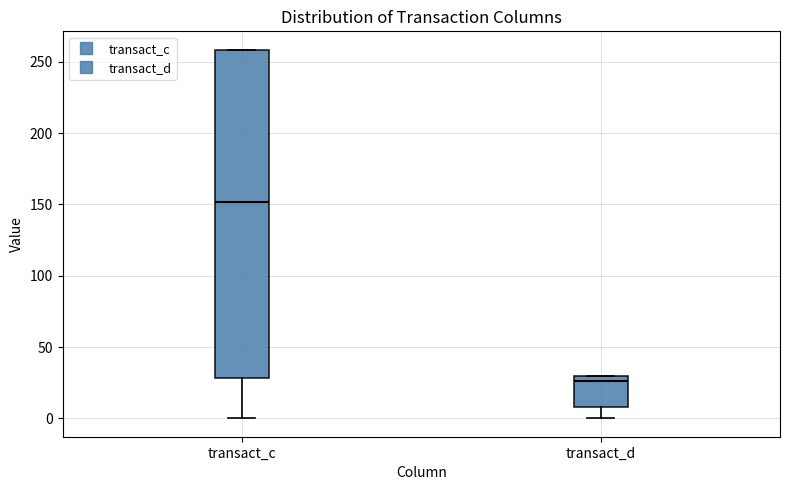

Which box has the highest median line?

transact_c